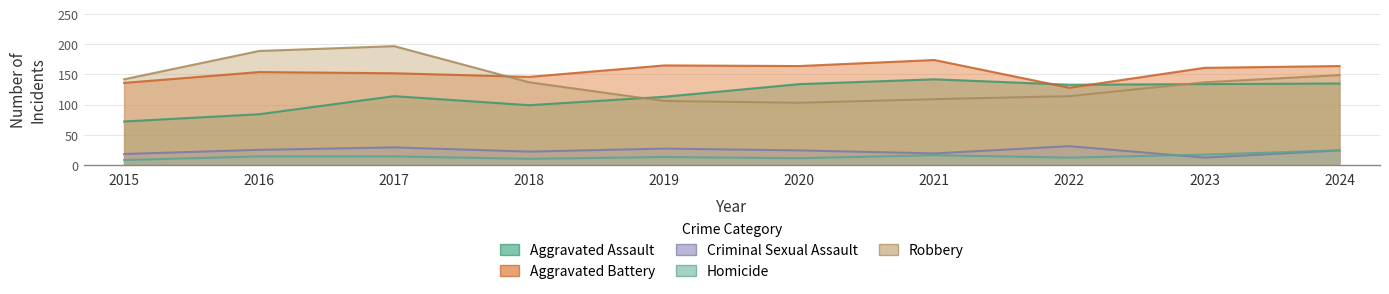

Between 2021 and 2016, which is larger?

2021